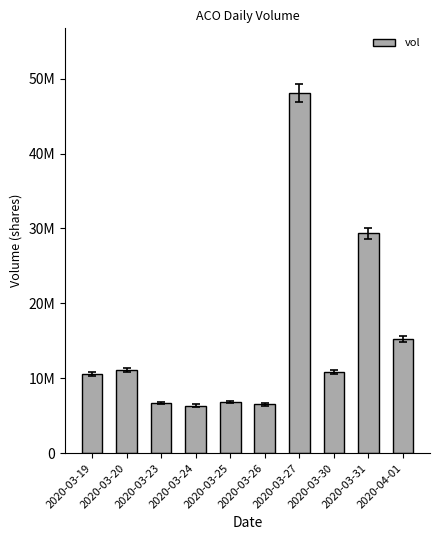

Reading right to left, transcribe all the data shown in this chart.

15227100	29343700	10773800	48061700	6500100	6830200	6354300	6725700	11108800	10524100